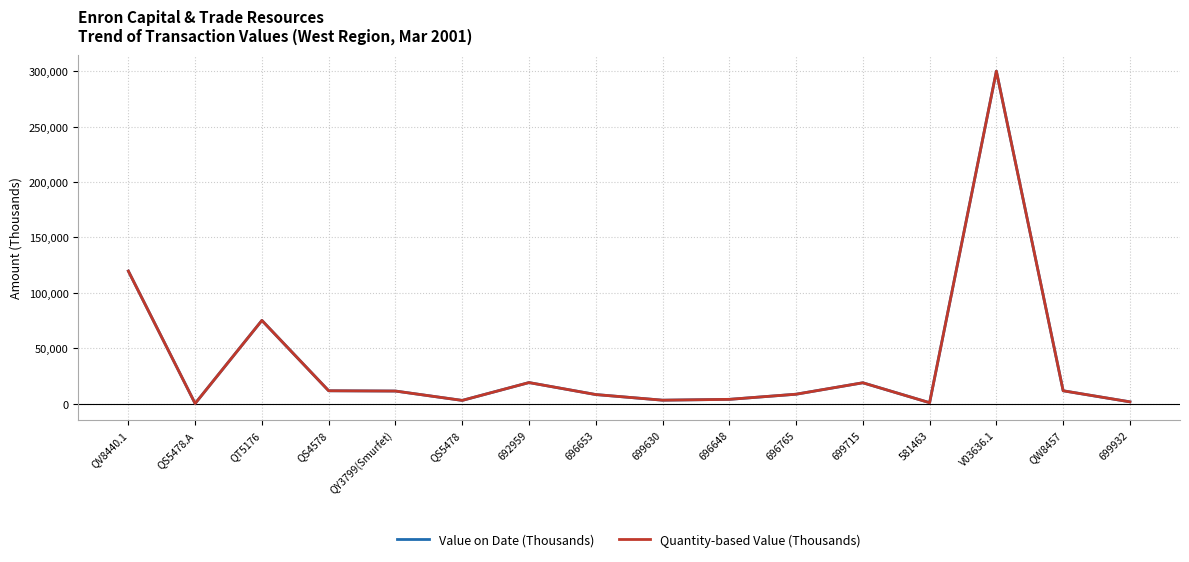

Is this an area chart (filled region under the line)?

No